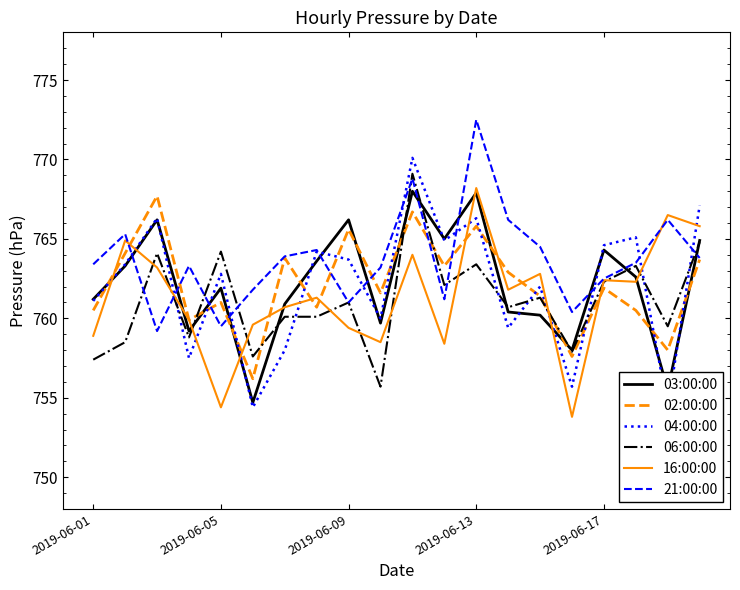

The value of 21:00:00 at 2019-06-13 is 772.5. True or false?

True